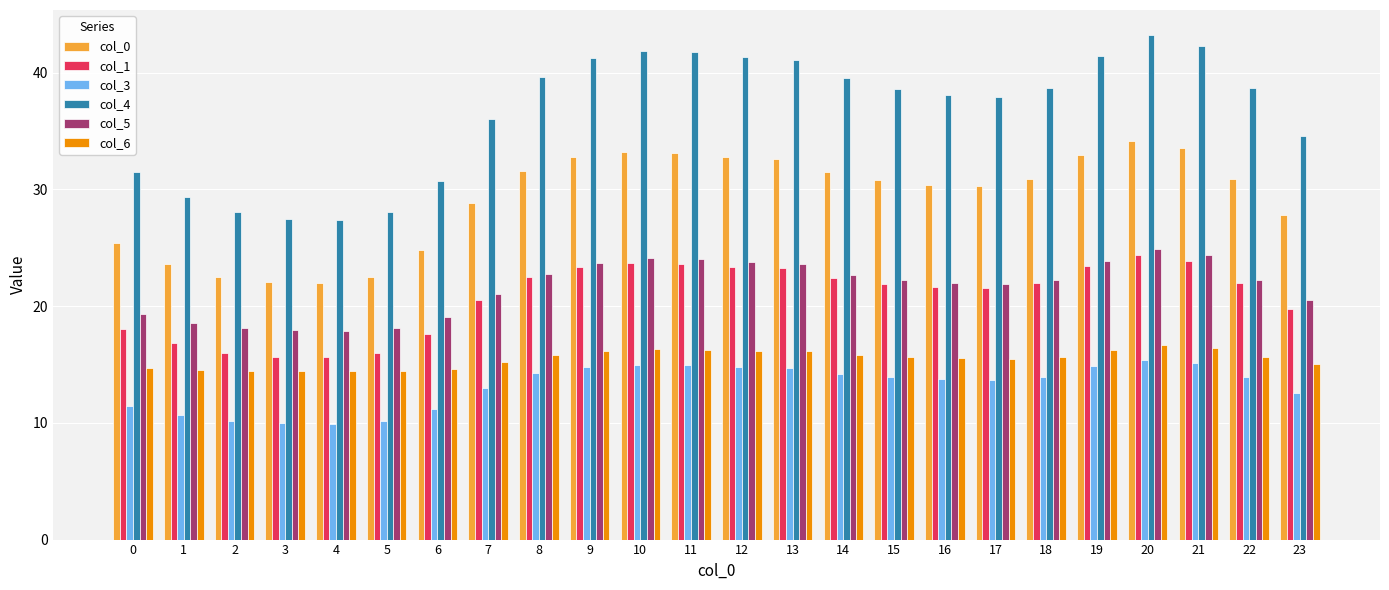

What is the lowest value of the col_1 series?

15.6